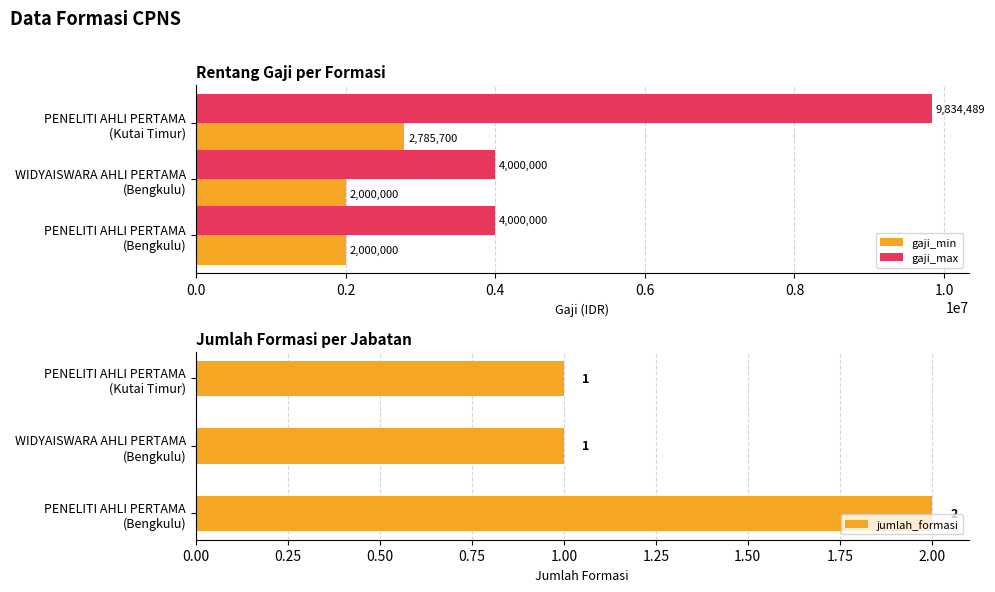

What is the maximum value for gaji_min?

2785700